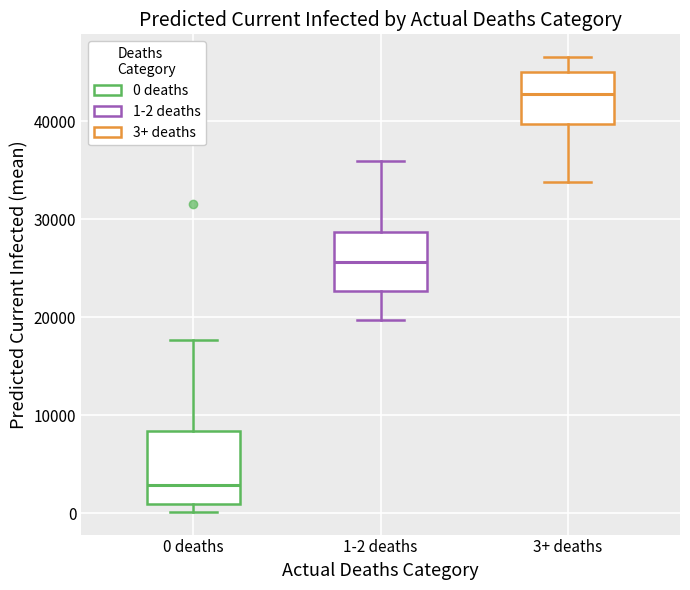

Reading left to right, read every box against the y-axis: the position of its median line, the range the box covers, and the ends of its whiskers. The values are not printed on the chart, so give them approximately, as read against the axis.

0 deaths: median 3000, box 1000 to 8000, whiskers 0 to 18000
1-2 deaths: median 26000, box 23000 to 29000, whiskers 20000 to 36000
3+ deaths: median 43000, box 40000 to 45000, whiskers 34000 to 47000